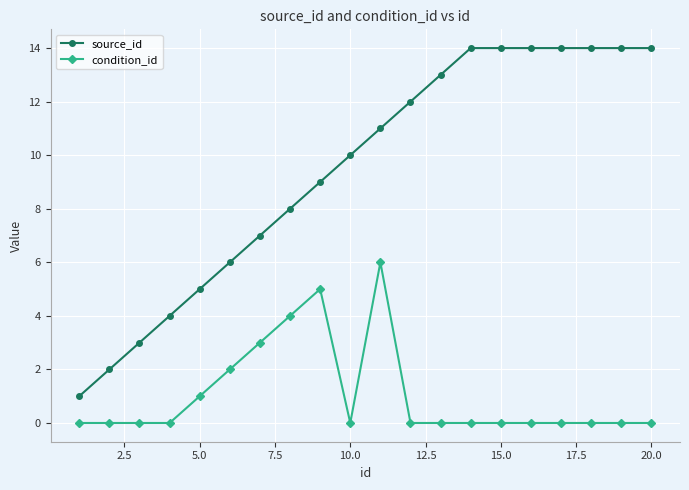

True or false: condition_id and source_id cross at least once.

False